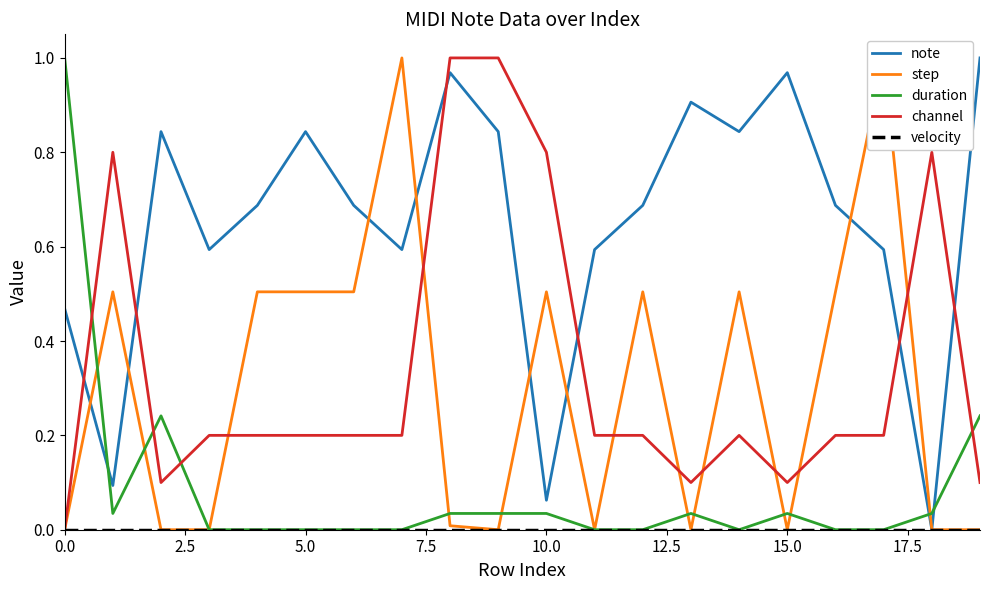

The duration series shows 0.1 at 15.0. True or false?

False